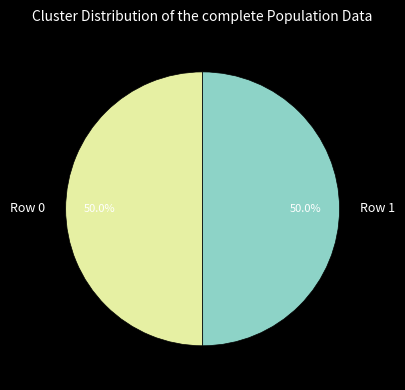

Is it true that Row 1 is 50% of the pie?

True